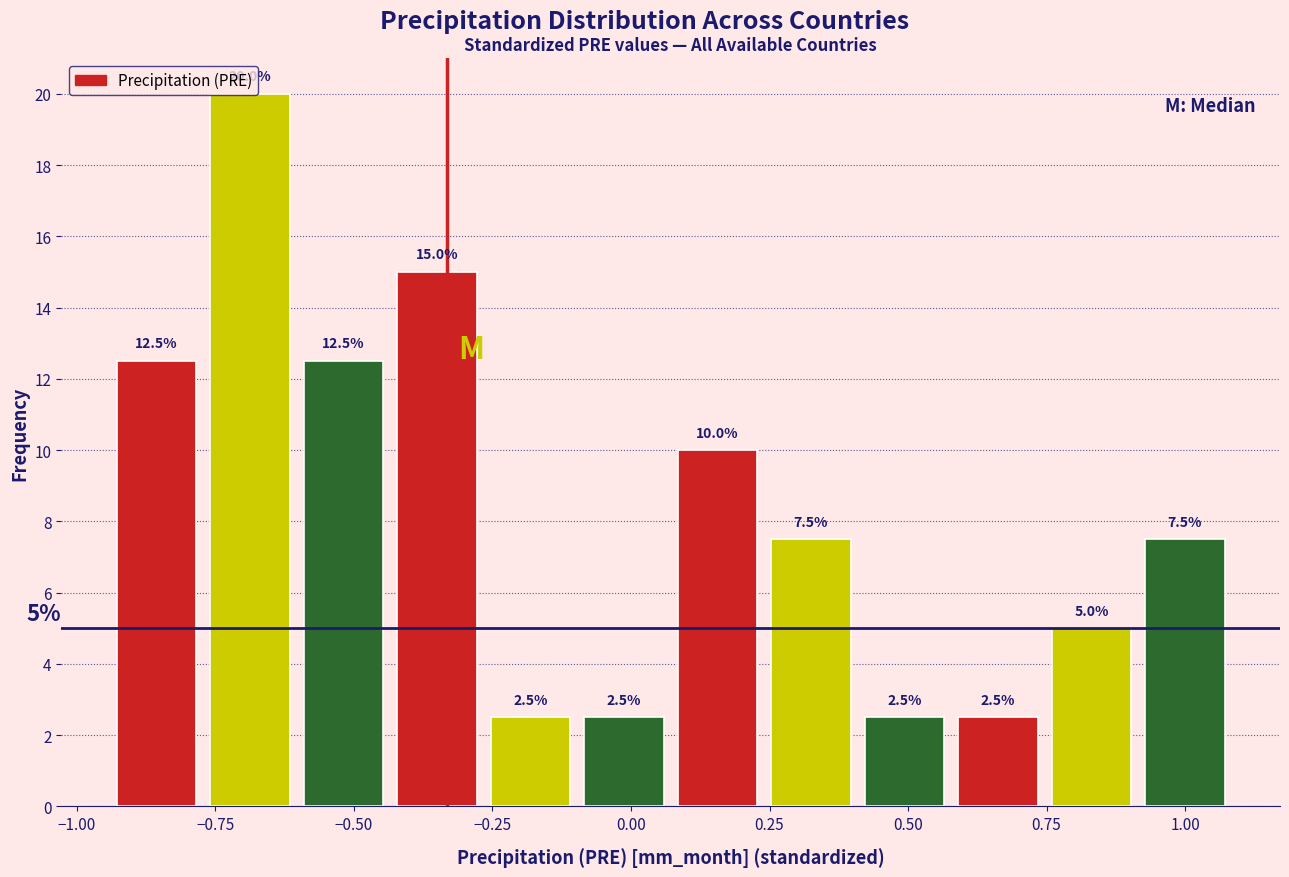

Around what value on the x-axis is the tallest bar? Give the approximate position of its centre, as read against the axis.

-0.70